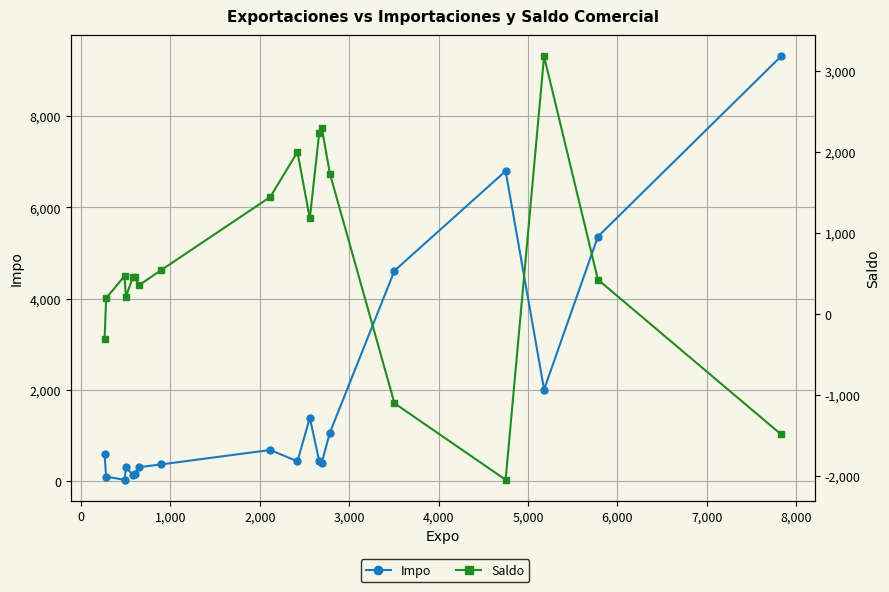

How many values in the Saldo series exceed 454?

9